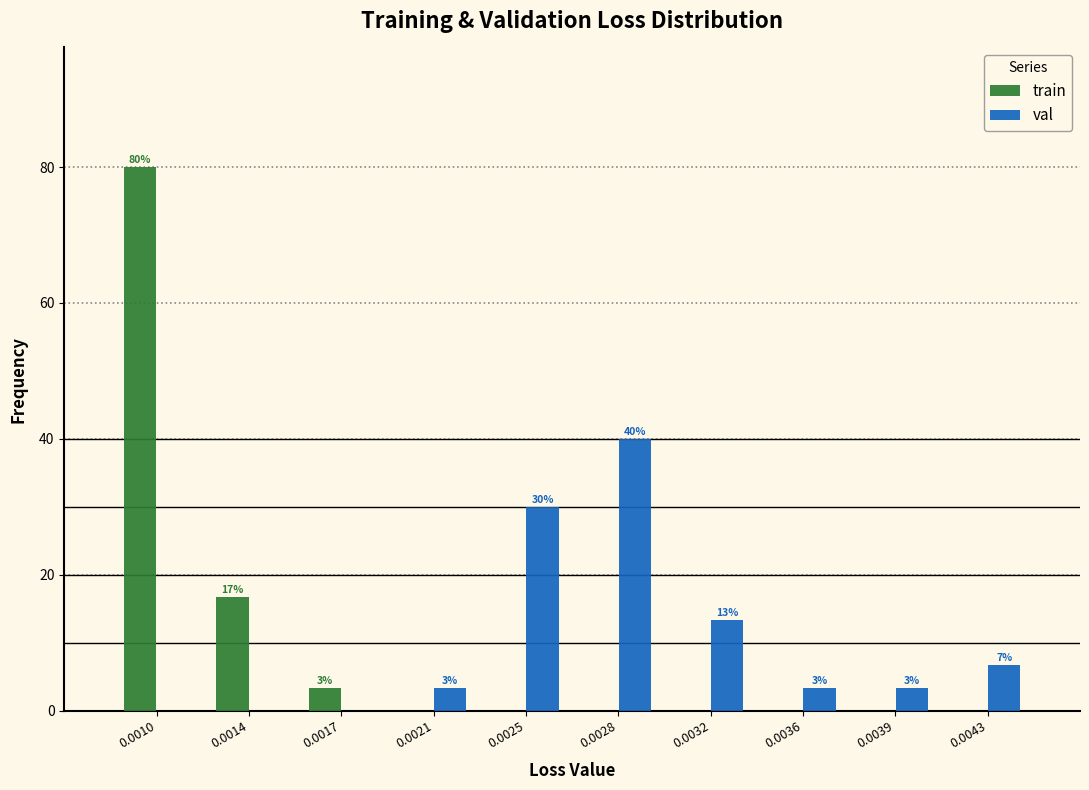

How many groups of bars are there?

10